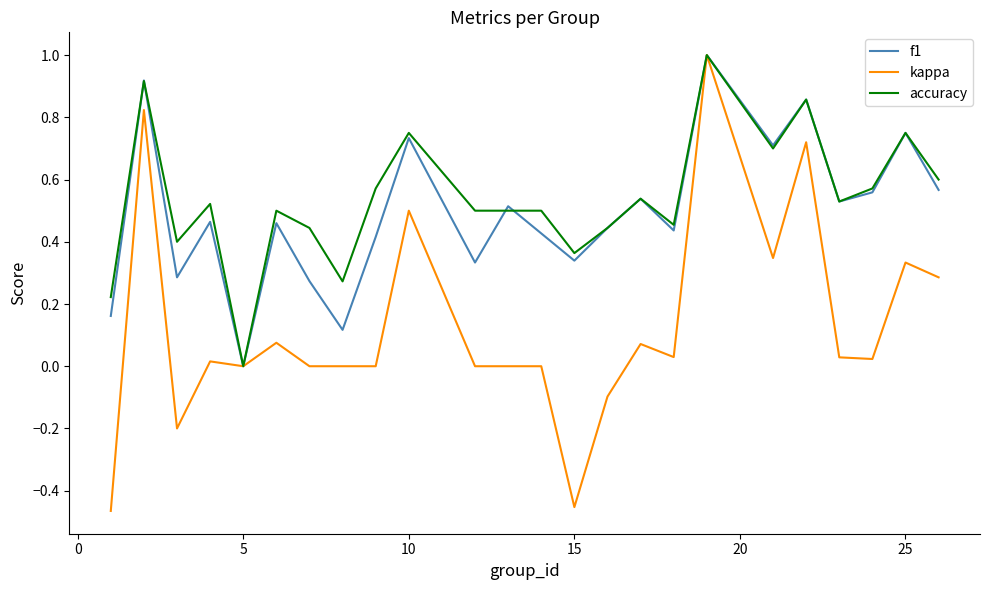

What is the maximum value for kappa?

1.0